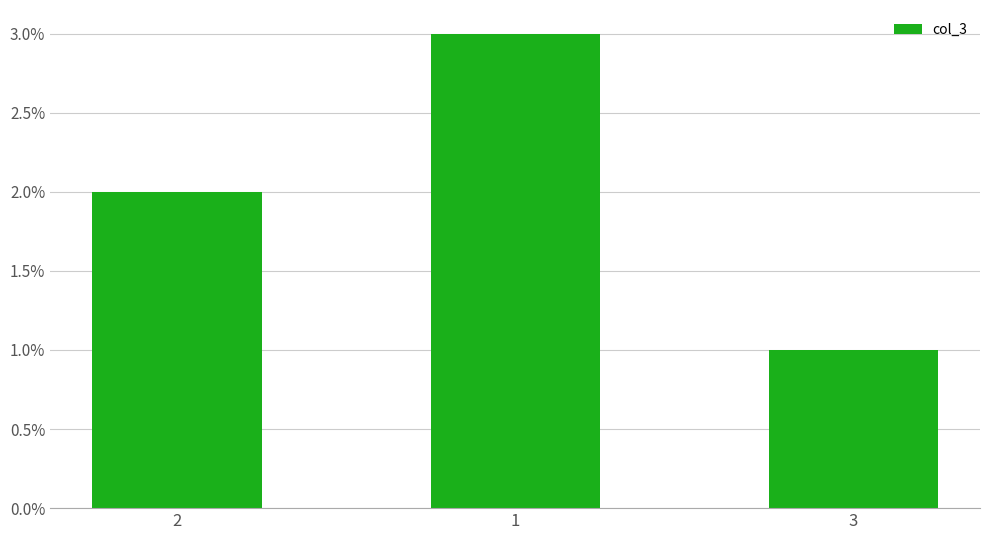

Does the chart contain any negative values?

No